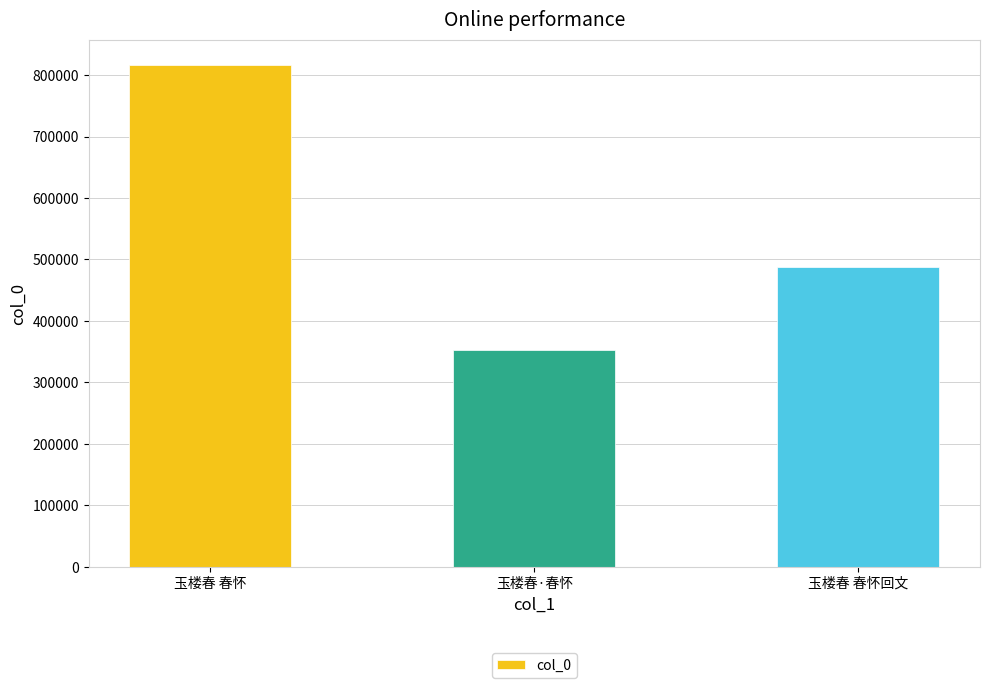

What value does the data have at 玉楼春 春怀回文?

486971